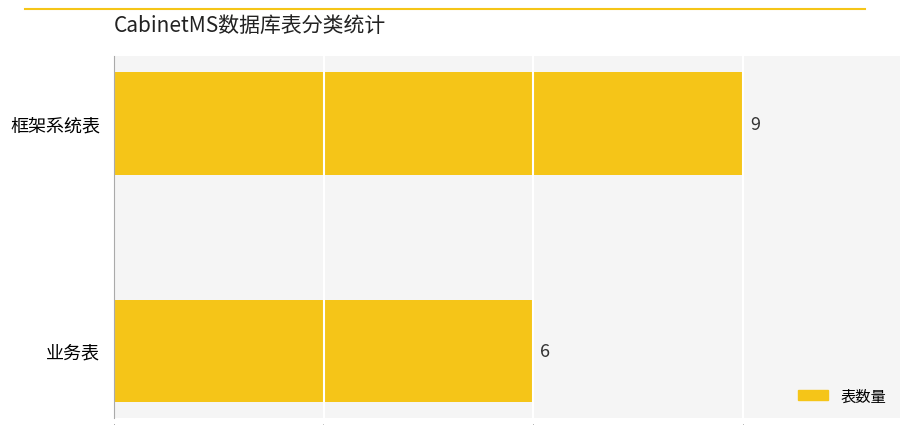

Rank the categories by value from lowest to highest.

业务表, 框架系统表